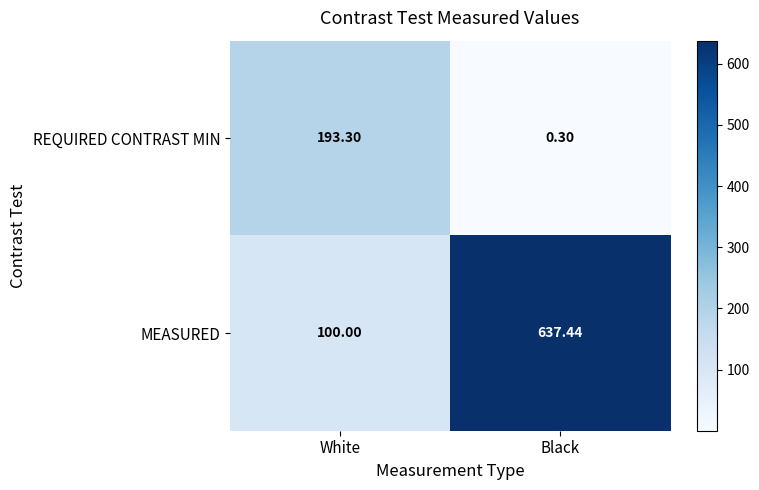

At which category is the sum across all series the highest?

Black